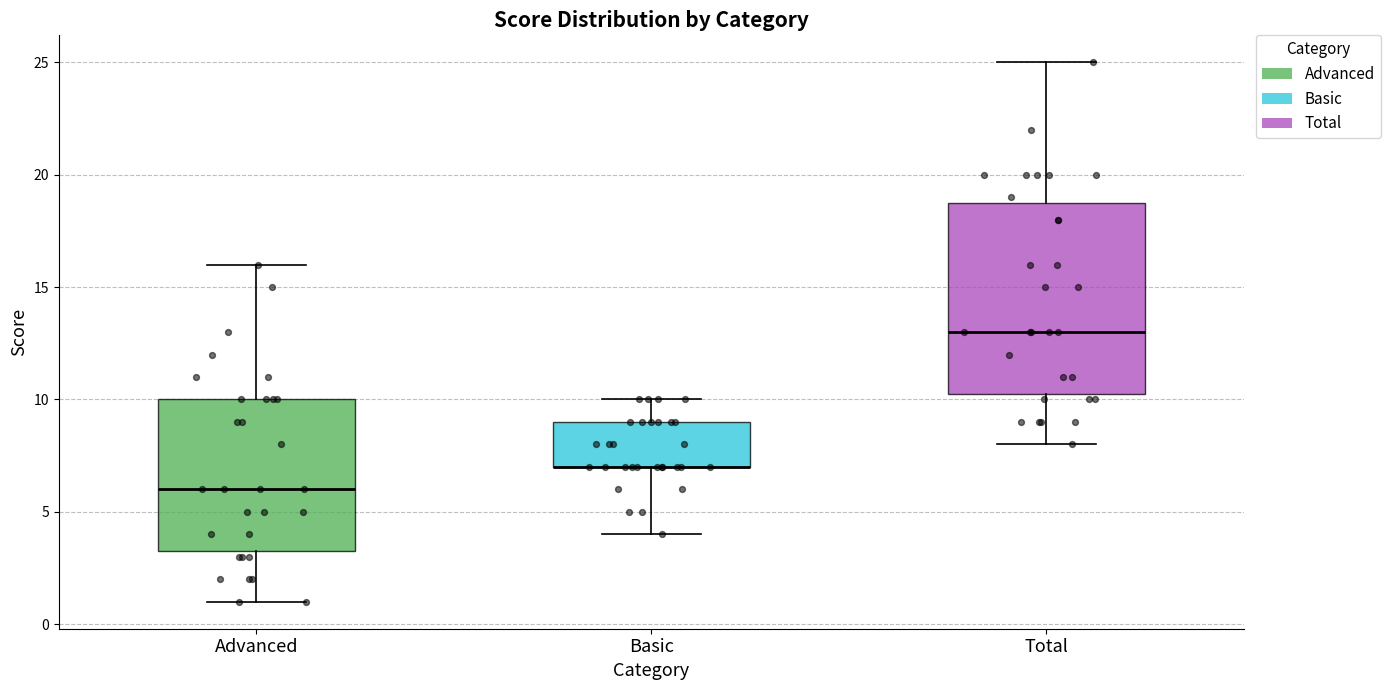

Reading left to right, transcribe this box plot: for each box, give where its median line is, the range the box spans, and where its two whiskers end, as read against the y-axis. The values are not printed on the chart, so give them approximately, as read against the axis.

Advanced: median 6.0, box 3.5 to 10.0, whiskers 1.0 to 16.0
Basic: median 7.0 (drawn on the box's lower edge), box 7.0 to 9.0, whiskers 4.0 to 10.0
Total: median 13.0, box 10.5 to 19.0, whiskers 8.0 to 25.0